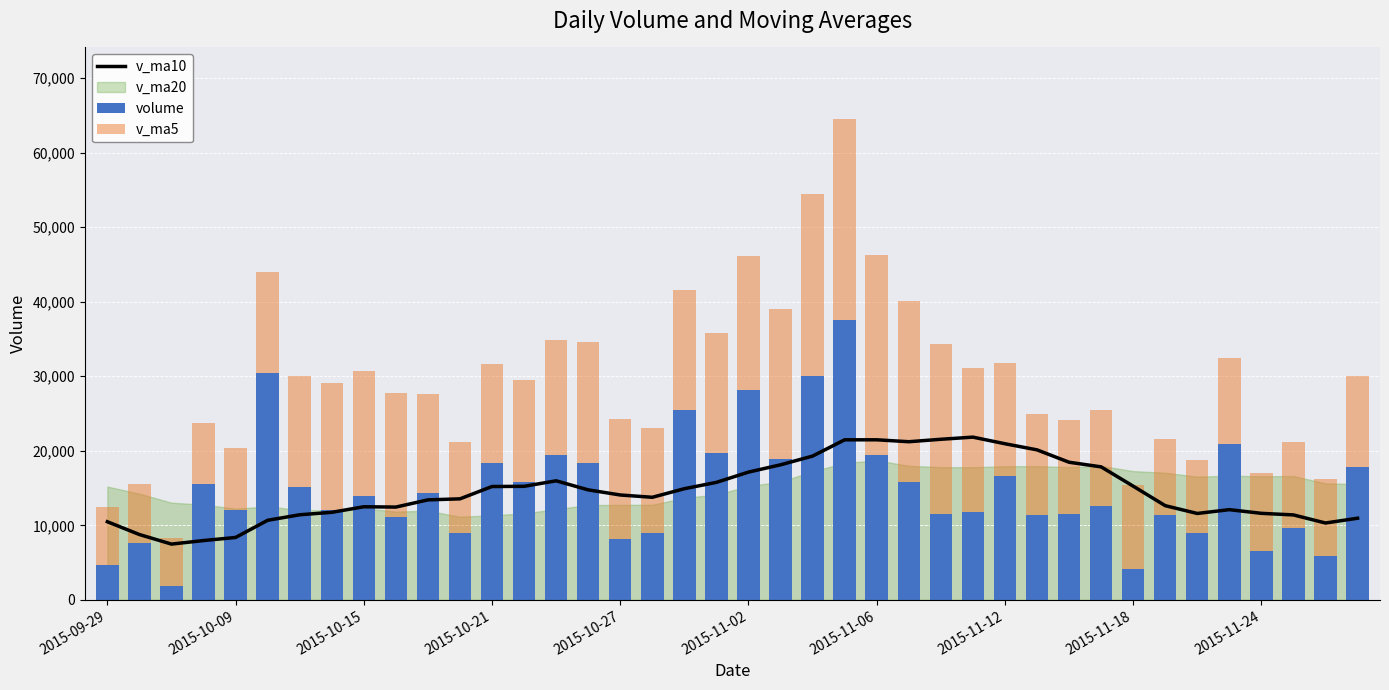

Between 15 and 26, which series saw the biggest shift?

volume